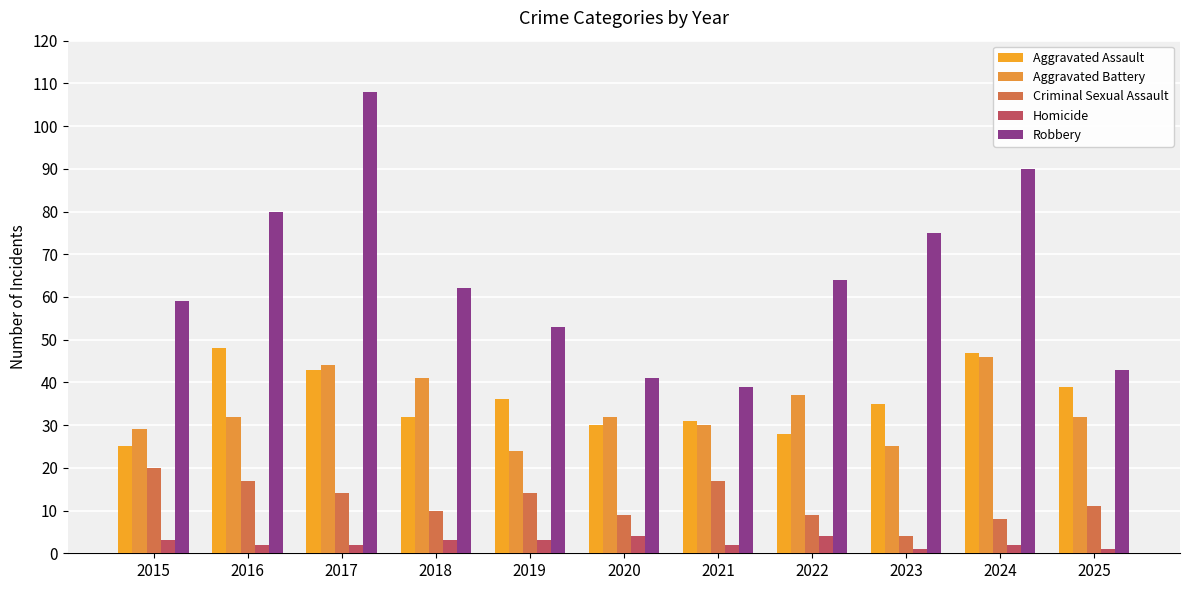

What is the greatest value displayed?

108